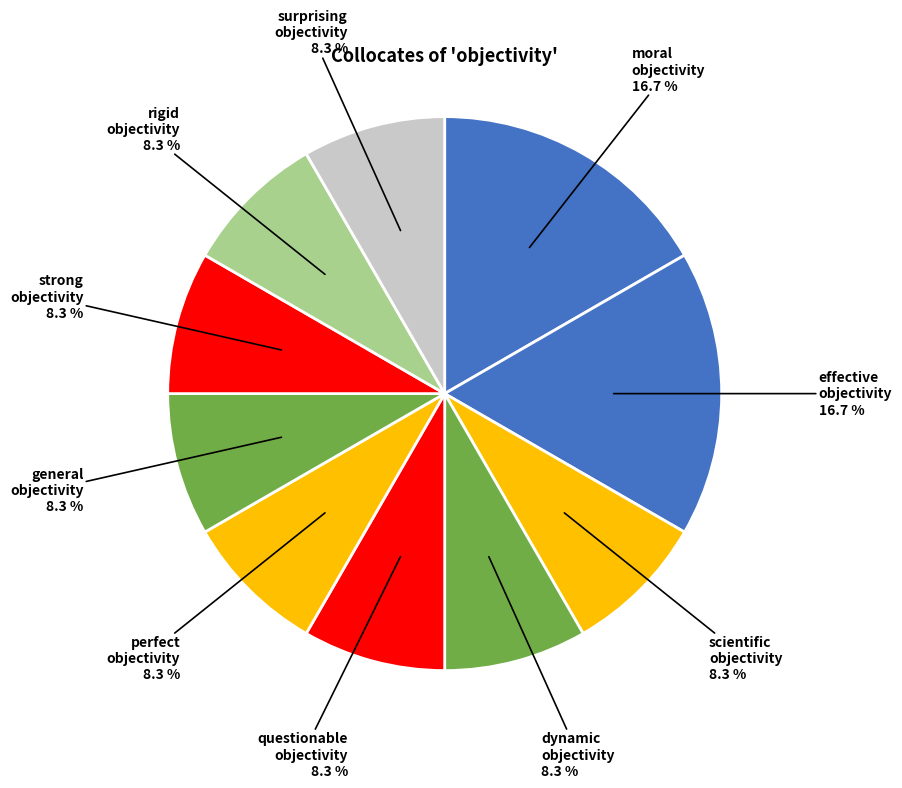

Is the sum of surprising objectivity and moral objectivity greater than half?

No